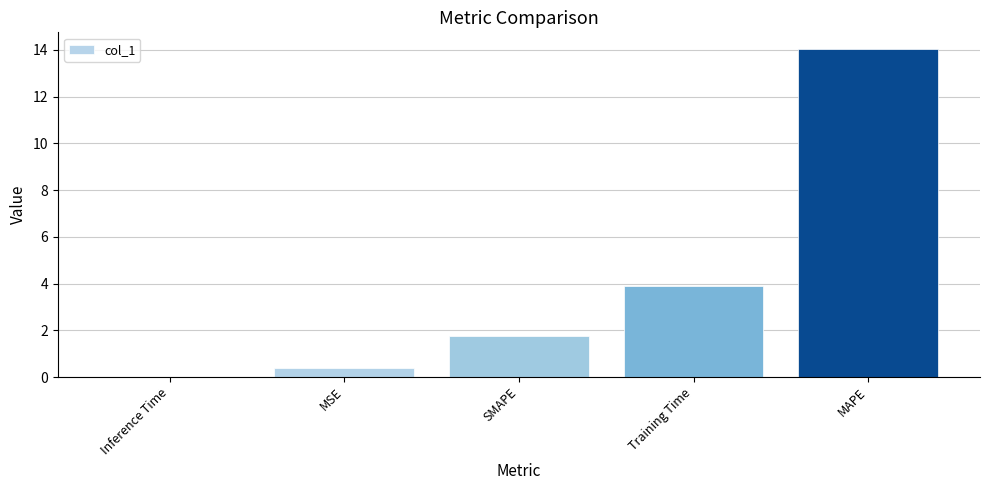

True or false: the data shows 14.0 at MAPE.

True